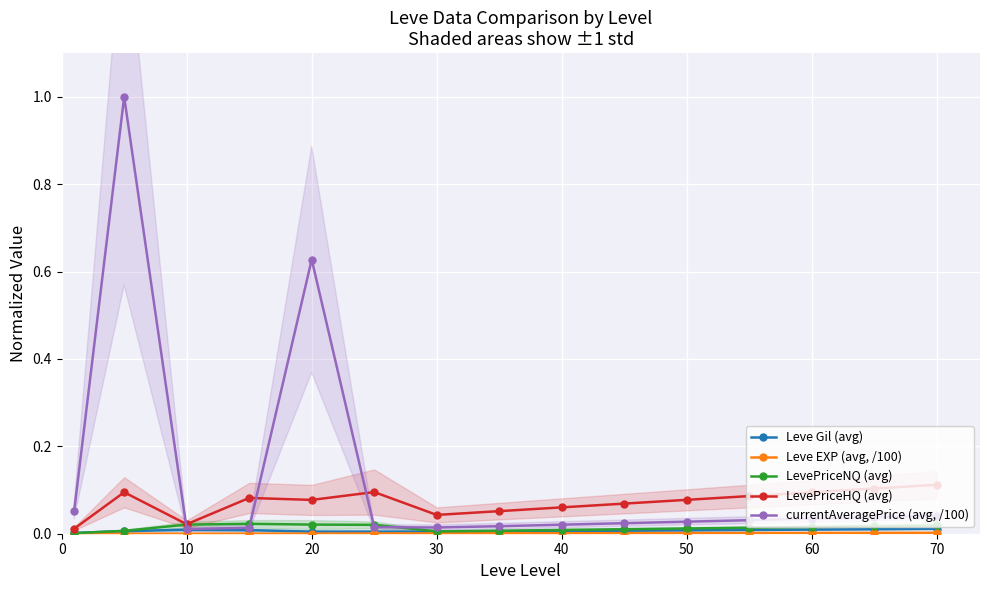

True or false: Leve Gil (avg) and LevePriceHQ (avg) cross at least once.

False